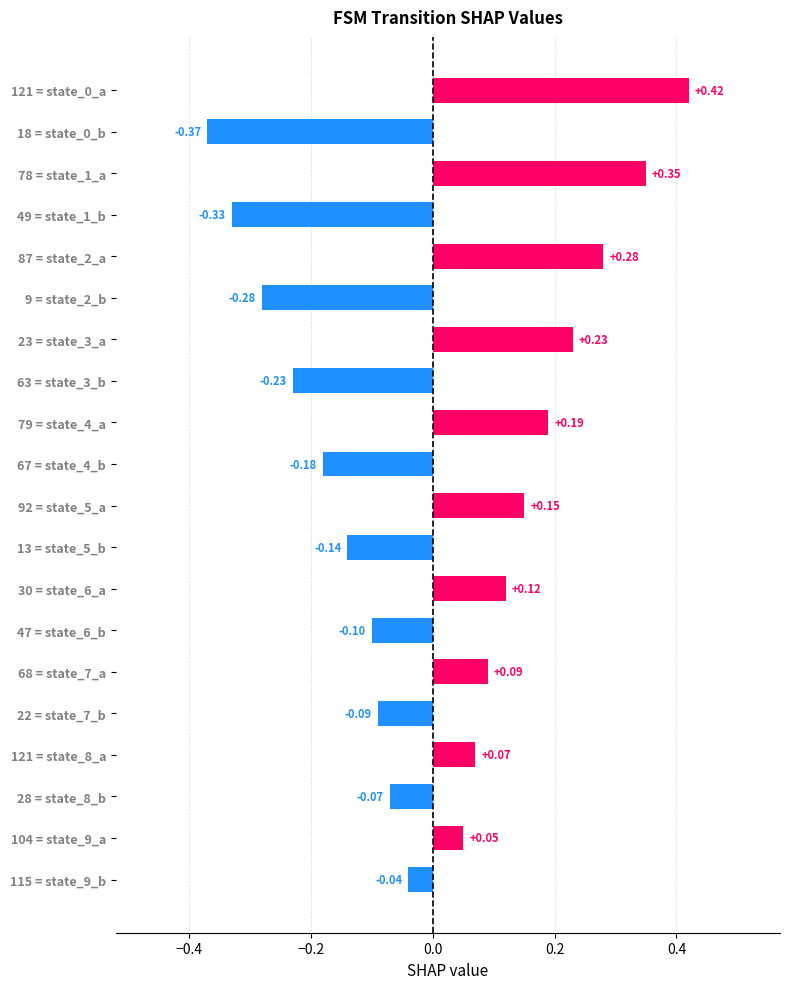

What is the change in value from 18 = state_0_b to 68 = state_7_a?

+0.5